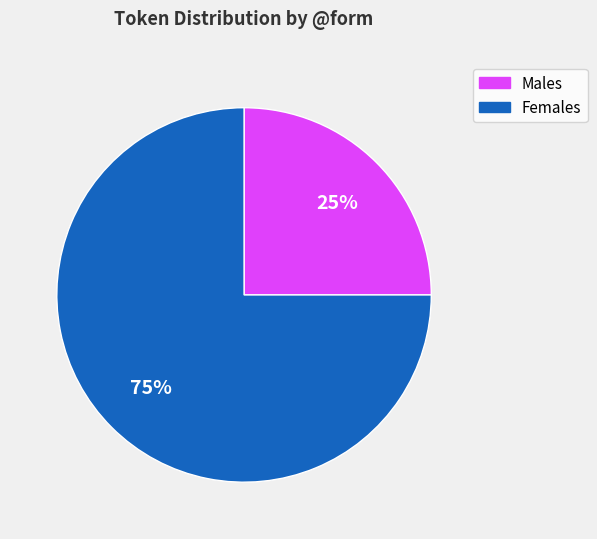

To the nearest percent, what is the difference between the largest and smallest slice percentages?

50%